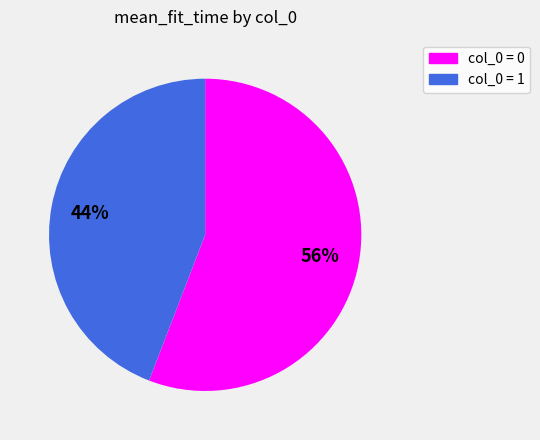

Is there a majority slice in this chart?

Yes